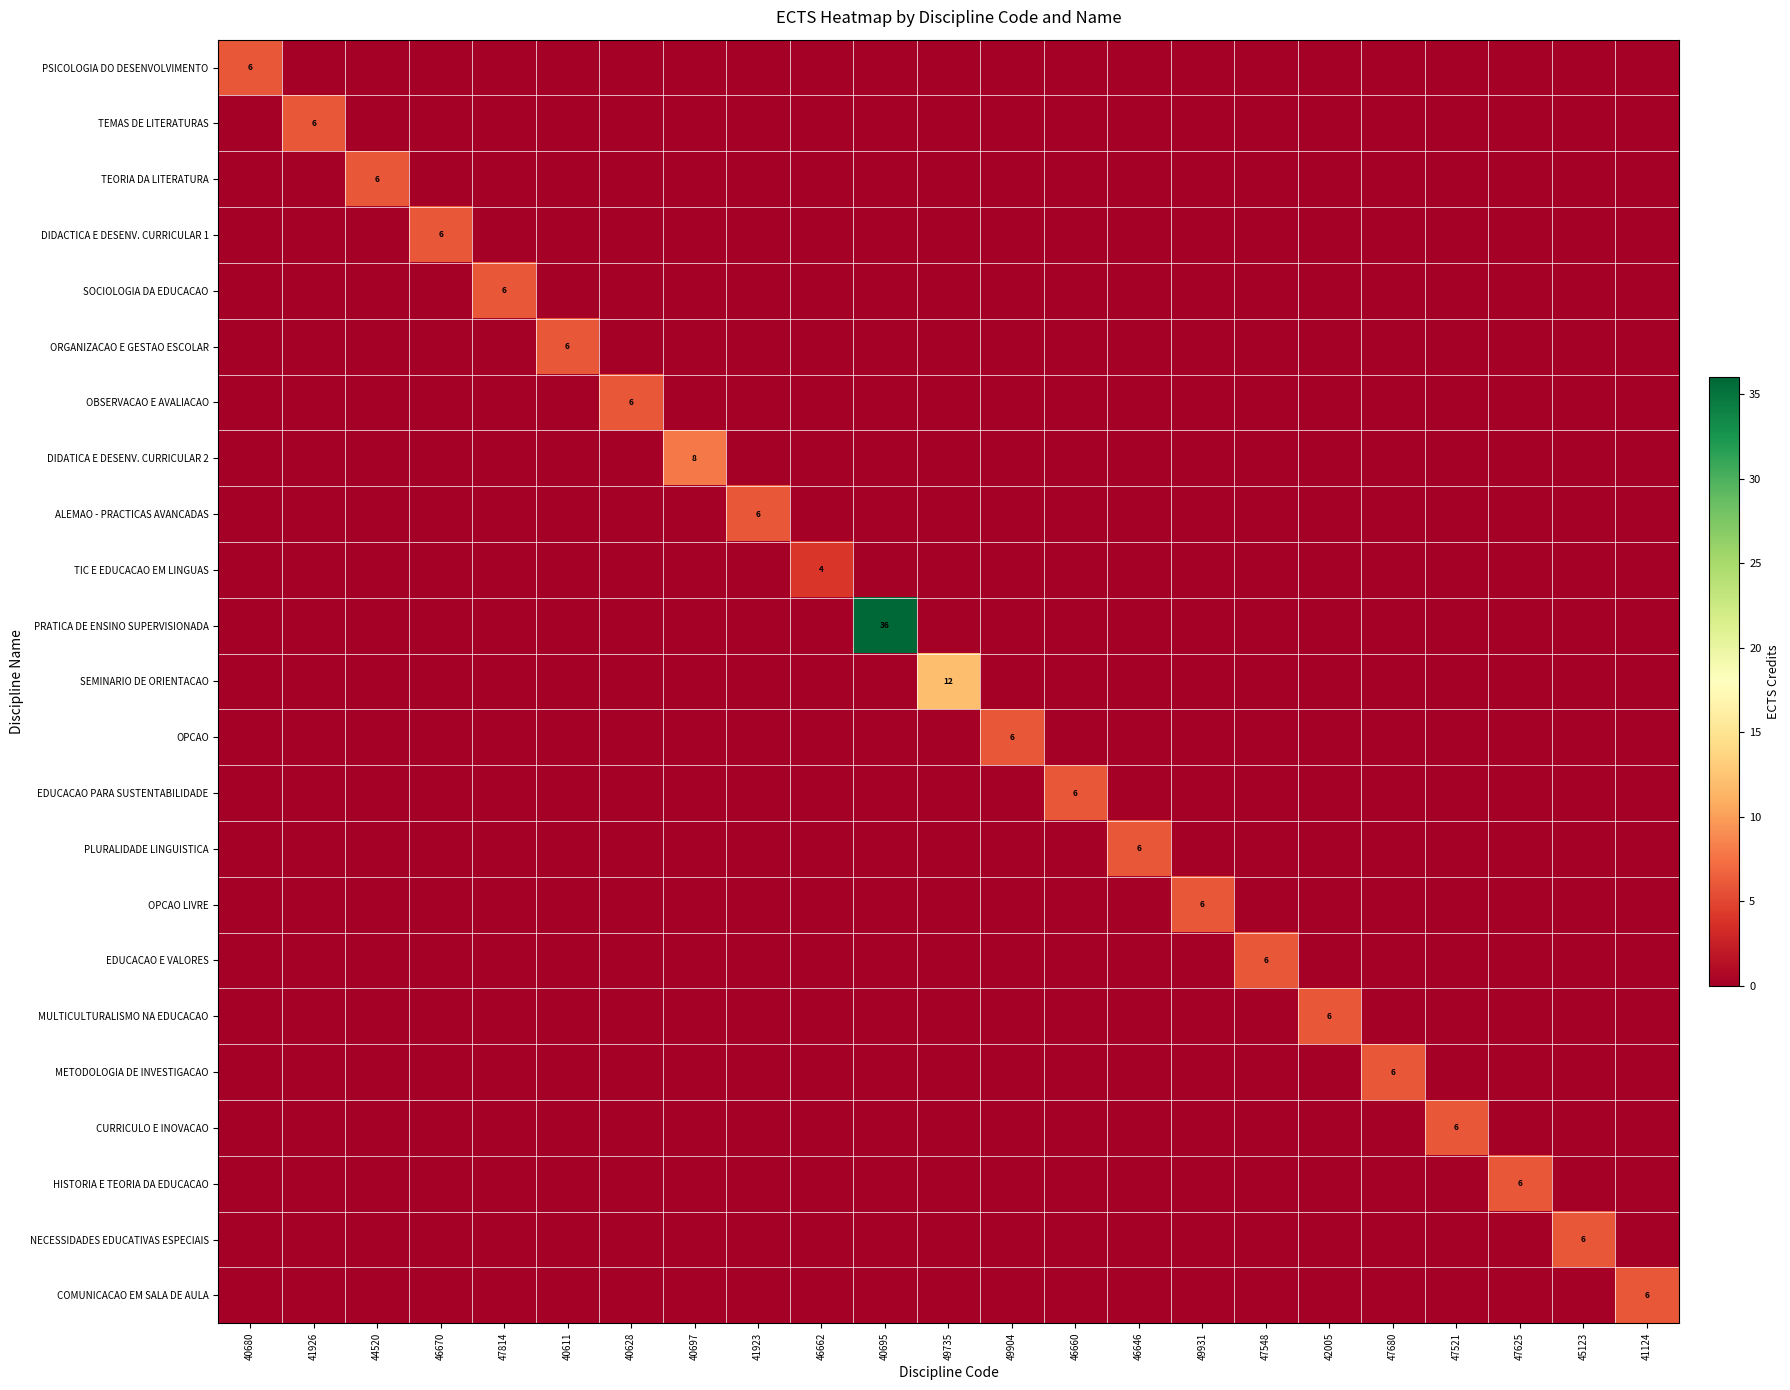

At 40611, list the series in order from smallest to largest.

PSICOLOGIA DO DESENVOLVIMENTO, TEMAS DE LITERATURAS, TEORIA DA LITERATURA, DIDACTICA E DESENV. CURRICULAR 1, SOCIOLOGIA DA EDUCACAO, OBSERVACAO E AVALIACAO, DIDATICA E DESENV. CURRICULAR 2, ALEMAO - PRACTICAS AVANCADAS, TIC E EDUCACAO EM LINGUAS, PRATICA DE ENSINO SUPERVISIONADA, SEMINARIO DE ORIENTACAO, OPCAO, EDUCACAO PARA SUSTENTABILIDADE, PLURALIDADE LINGUISTICA, OPCAO LIVRE, EDUCACAO E VALORES, MULTICULTURALISMO NA EDUCACAO, METODOLOGIA DE INVESTIGACAO, CURRICULO E INOVACAO, HISTORIA E TEORIA DA EDUCACAO, NECESSIDADES EDUCATIVAS ESPECIAIS, COMUNICACAO EM SALA DE AULA, ORGANIZACAO E GESTAO ESCOLAR